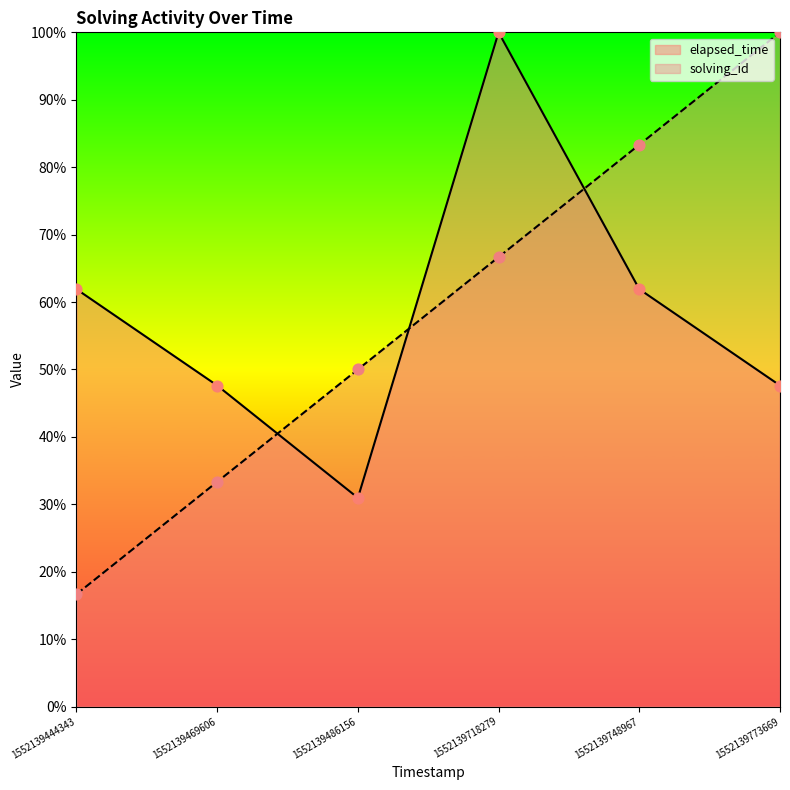

Which series has the largest Y range (max minus min)?

solving_id